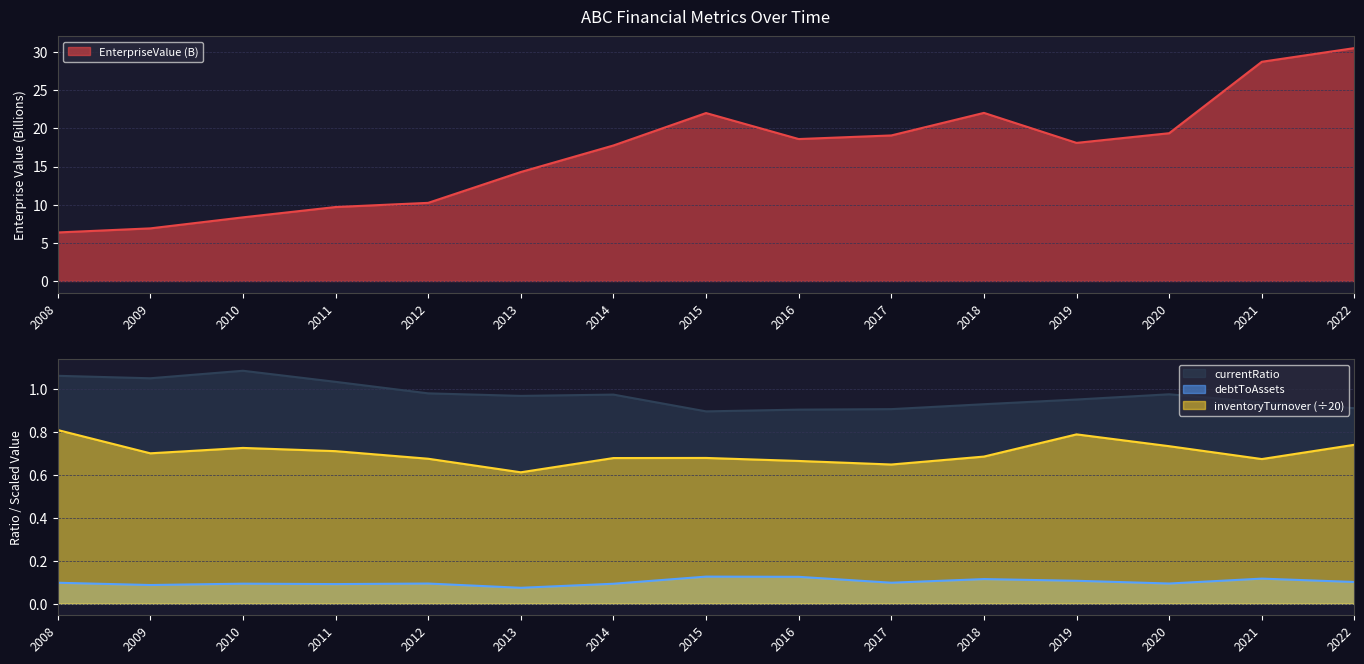

How many categories are shown in the chart?

15